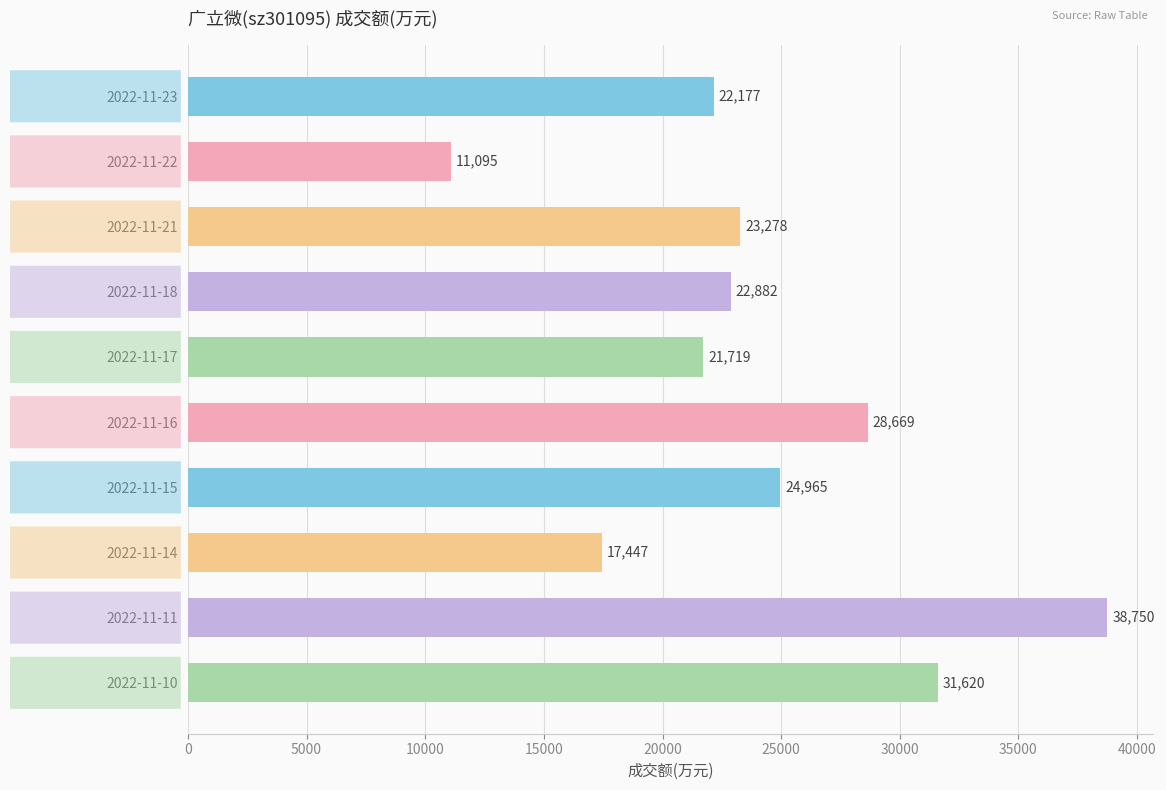

What is the value of the 6th bar from the top?

28669